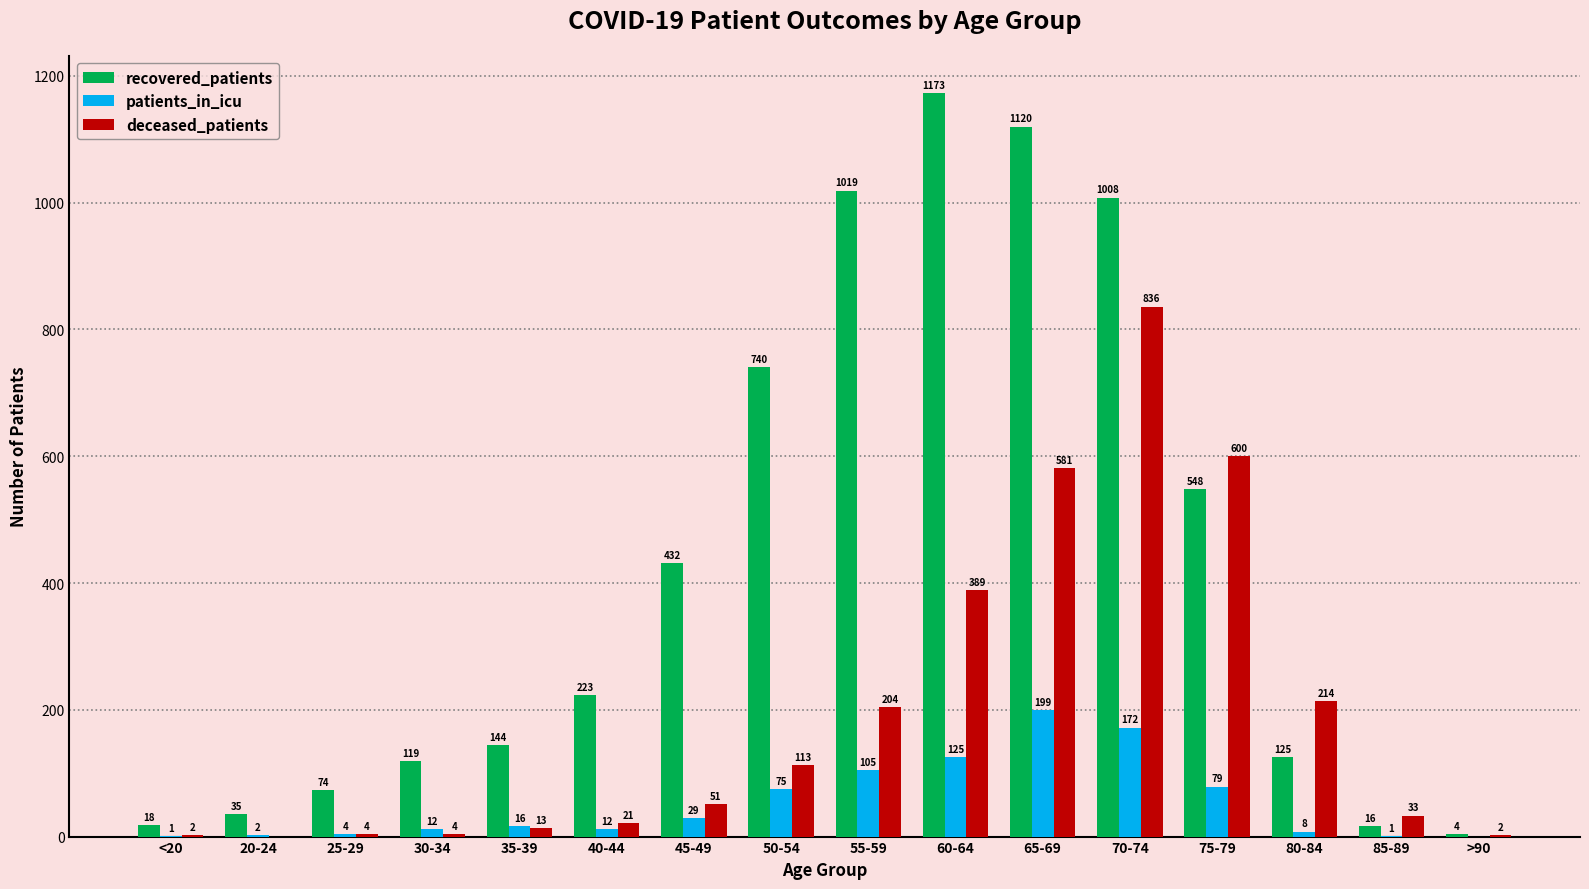

What is the sum of the patients_in_icu values at 30-34 and 60-64?

137